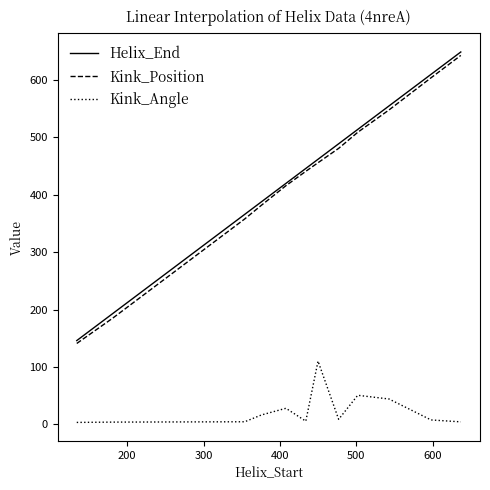

True or false: Kink_Angle and Kink_Position cross at least once.

False